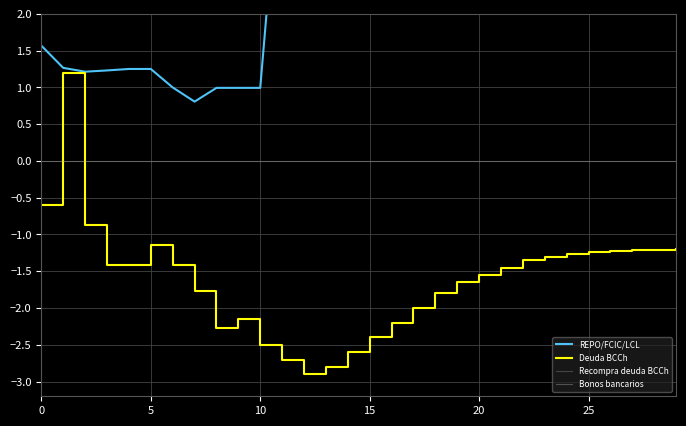

Which series ends up on top after the final intersection of Deuda BCCh and Bonos bancarios?

Bonos bancarios